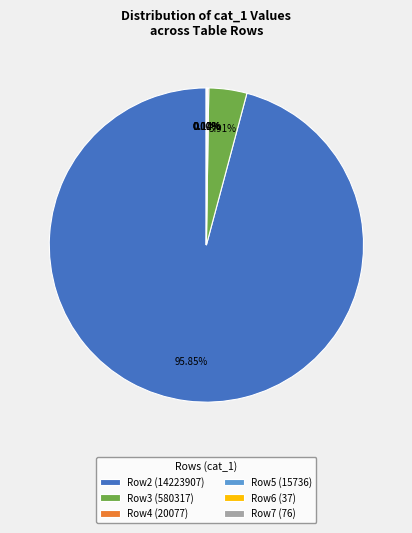

Which category accounts for the majority?

Row2 (14223907)